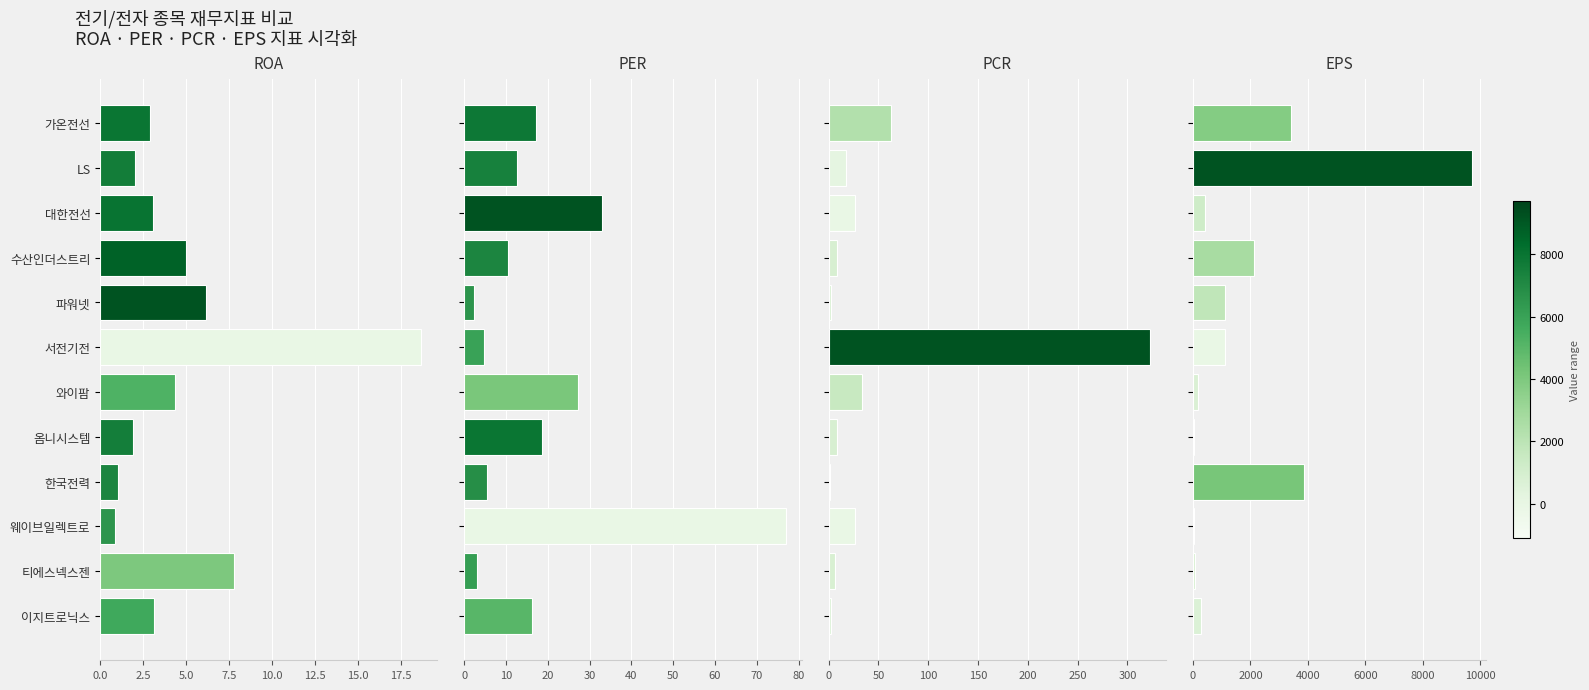

Which series changed the most between 9 and 10?

PER